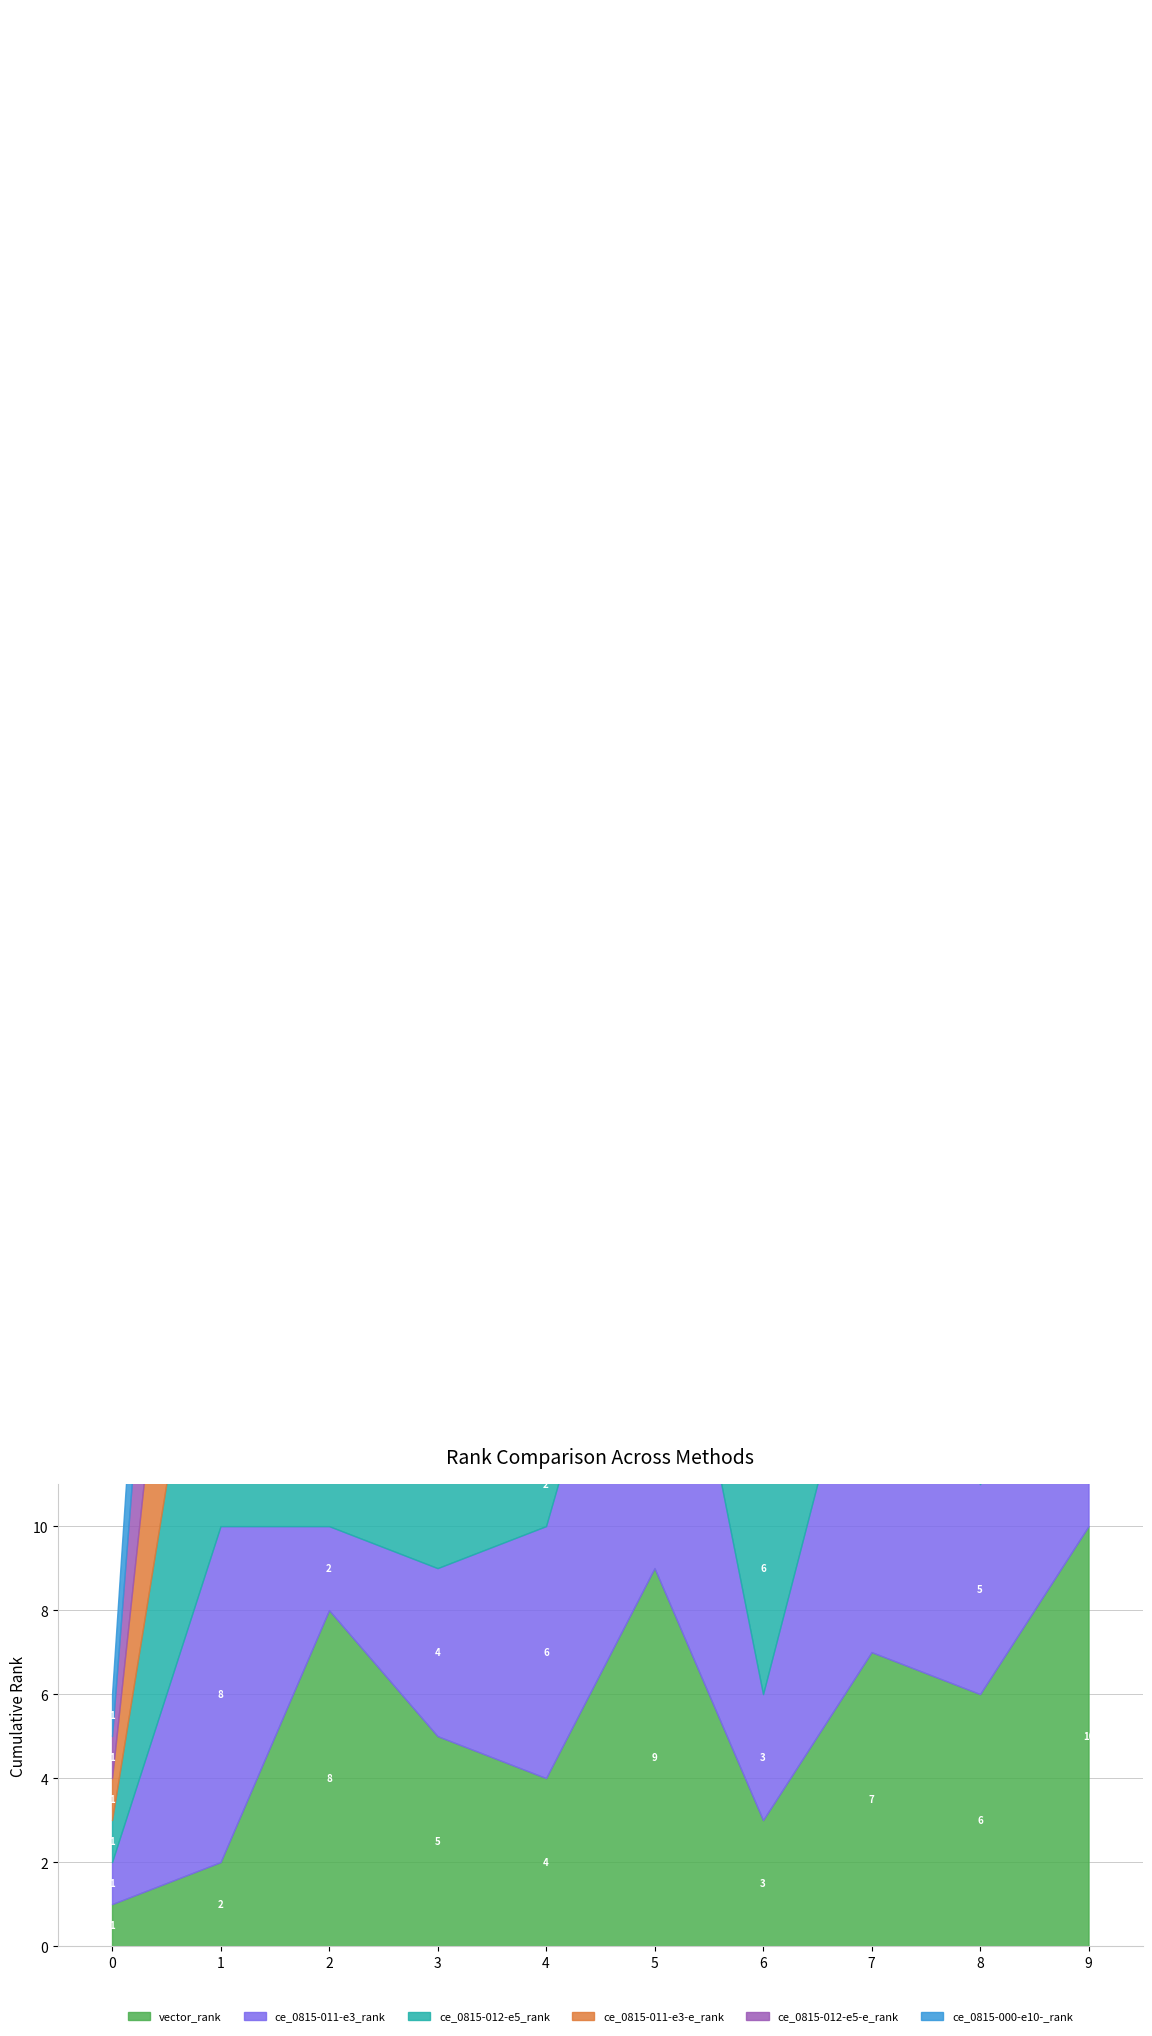

Is the value of ce_0815-011-e3-e_rank at 6 greater than the value of ce_0815-012-e5-e_rank at 3?

No